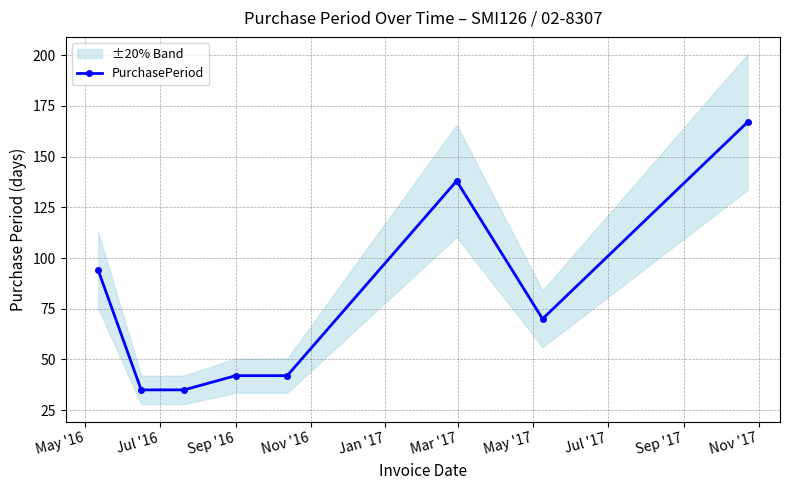

What is the value of the PurchasePeriod point at the 4th from the left?

42